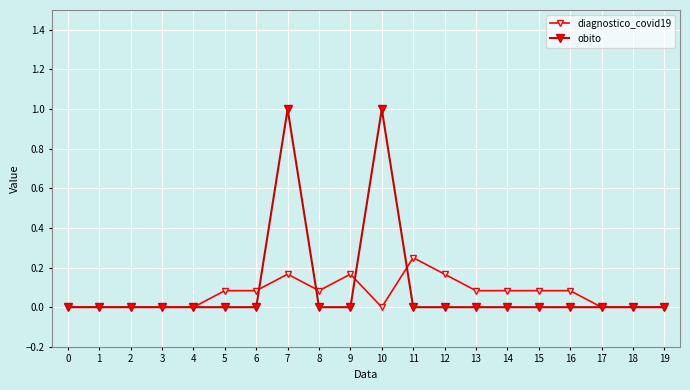

What is the maximum value shown in the chart?

1.0